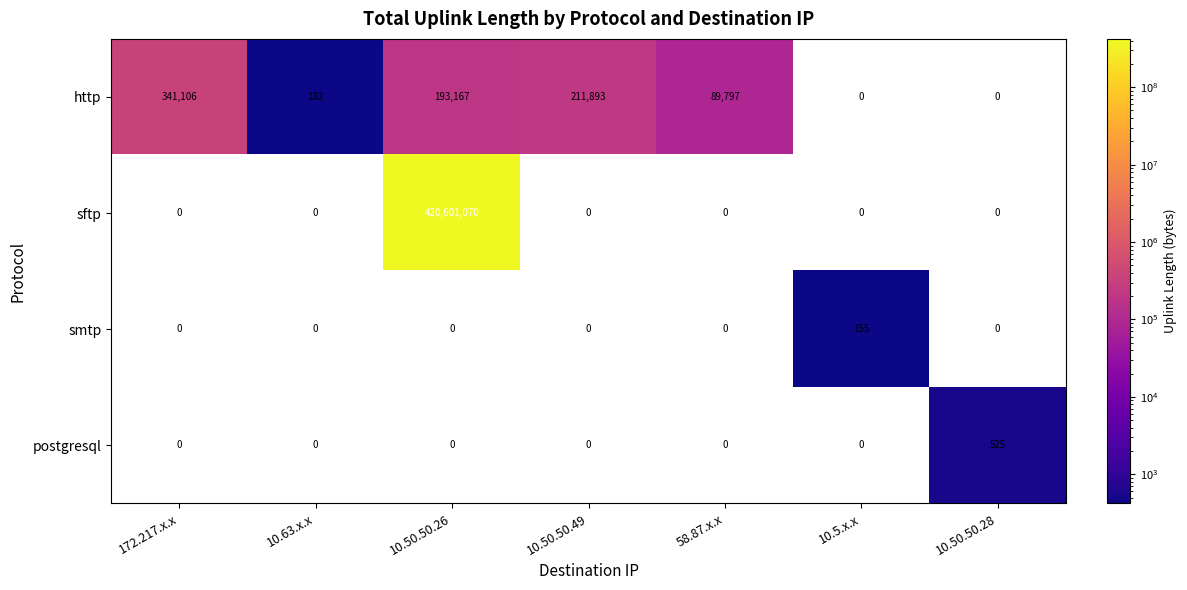

What is the difference between the maximum and minimum values in the smtp series?

155